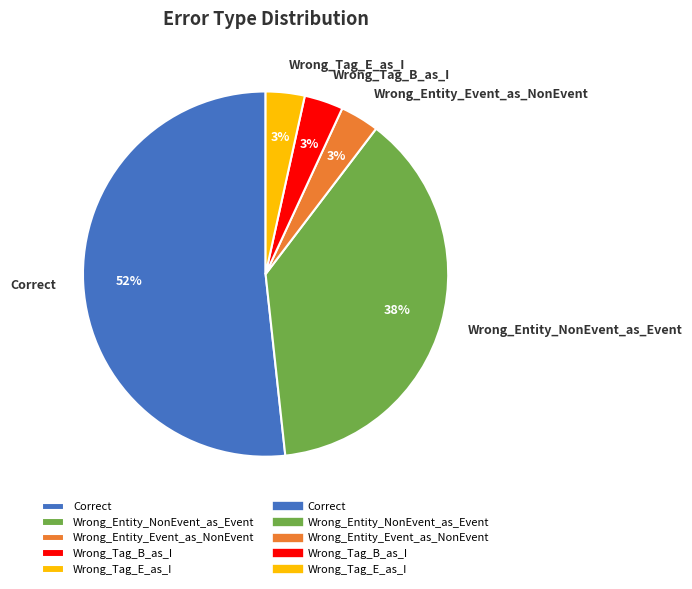

Which category has the biggest portion of the pie?

Correct